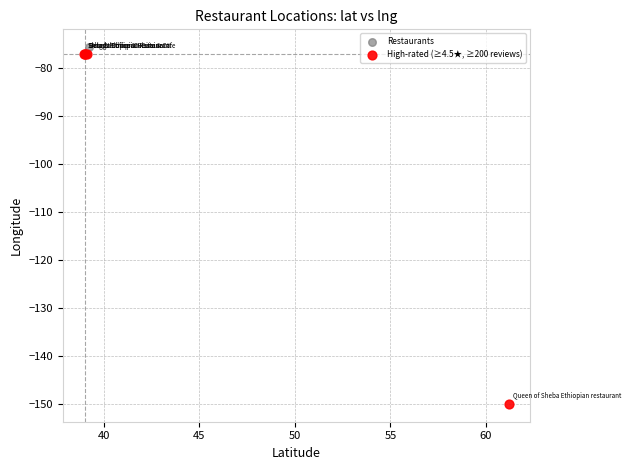

Which series has the widest spread of Y values?

High-rated (≥4.5★, ≥200 reviews)